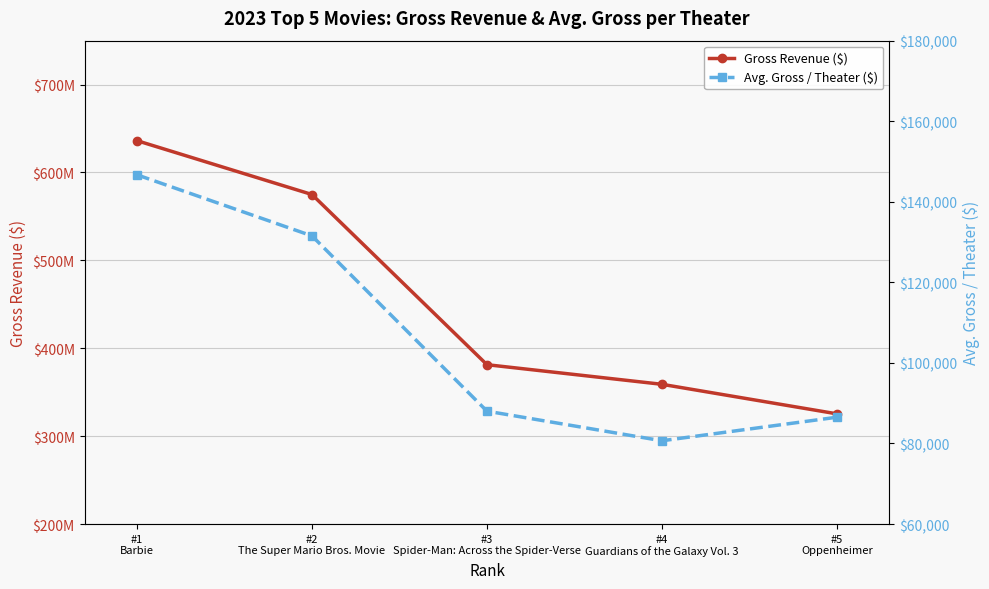

Reading right to left, extract all data points from this chart.

Gross Revenue ($): #5
Oppenheimer=325389840.0	#4
Guardians of the Galaxy Vol. 3=358995815.0	#3
Spider-Man: Across the Spider-Verse=381311319.0	#2
The Super Mario Bros. Movie=574934330.0	#1
Barbie=636203114.0
Avg. Gross / Theater ($): #5
Oppenheimer=86516.8	#4
Guardians of the Galaxy Vol. 3=80673.2	#3
Spider-Man: Across the Spider-Verse=88022.0	#2
The Super Mario Bros. Movie=131533.8	#1
Barbie=146692.0